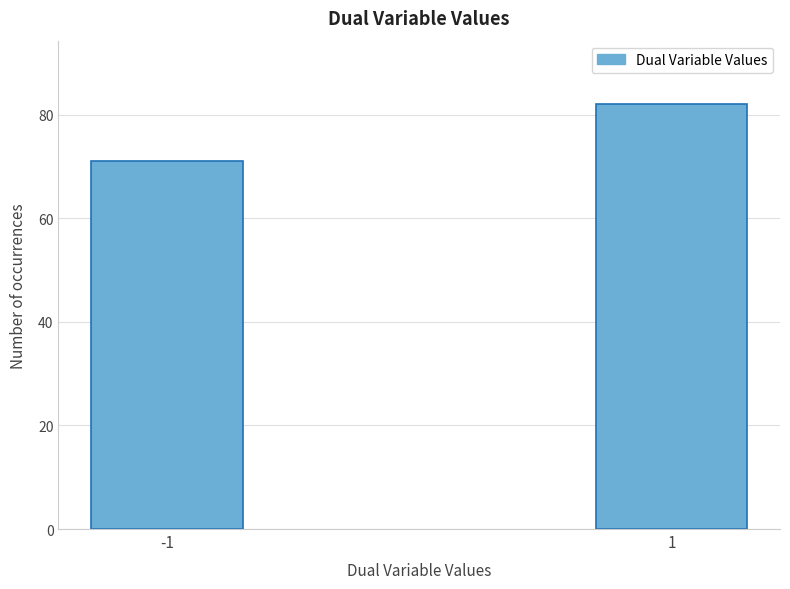

Reading left to right, what are all the values shown in this chart?

-1=71	1=82